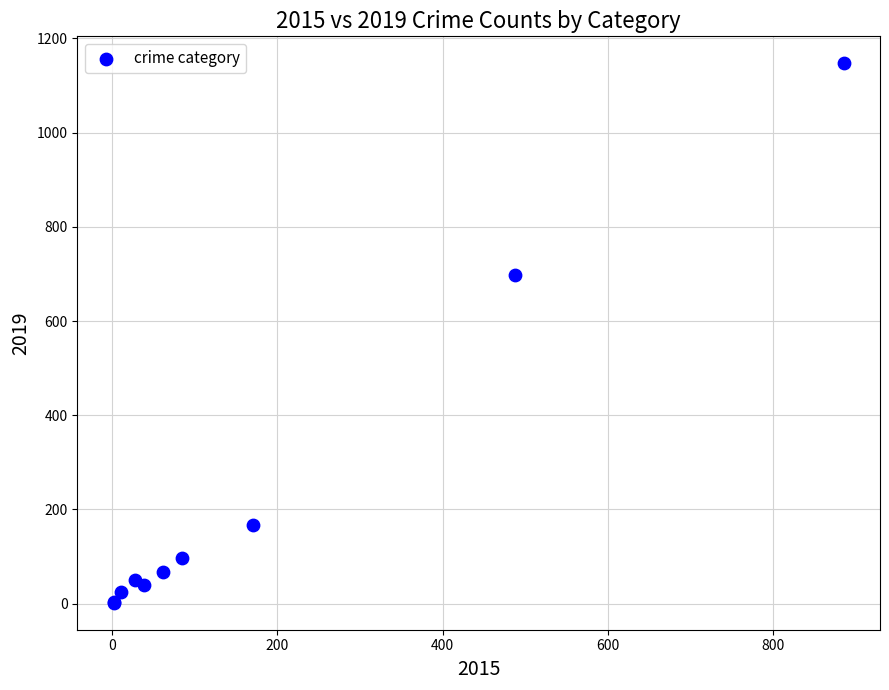

What Y value in the scatter plot is closest to 574?

698